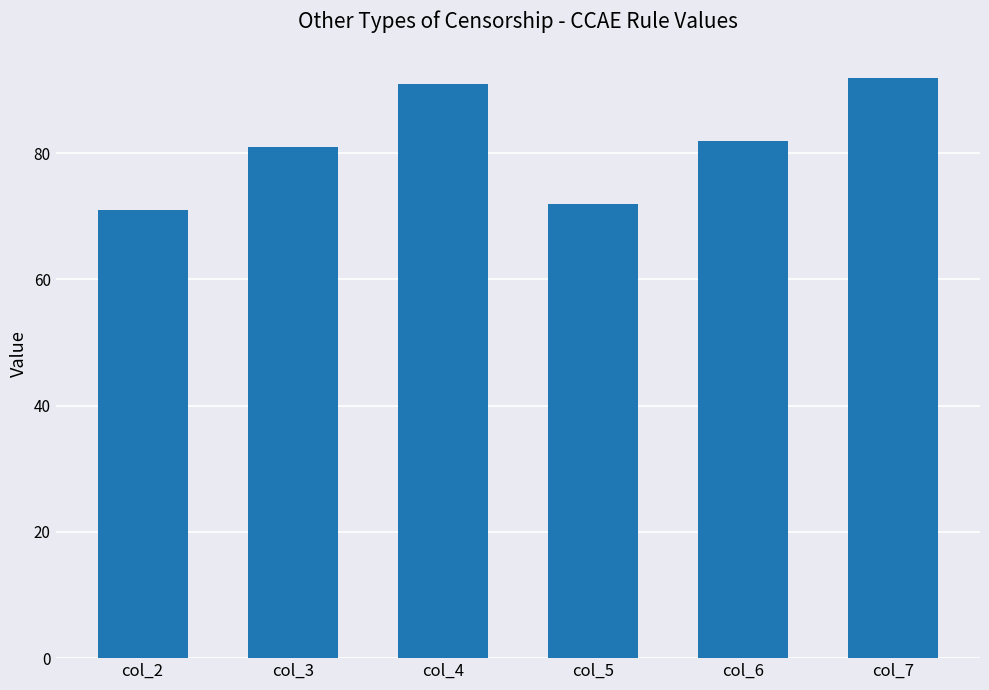

Count the number of data series in this chart.

1